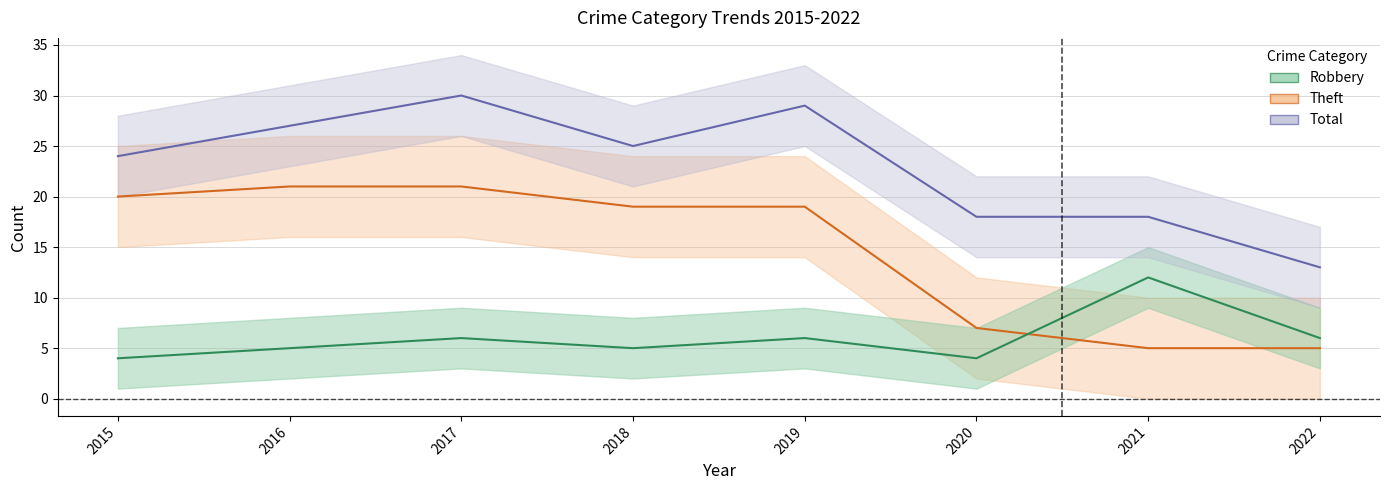

True or false: Theft and Total cross at least once.

False